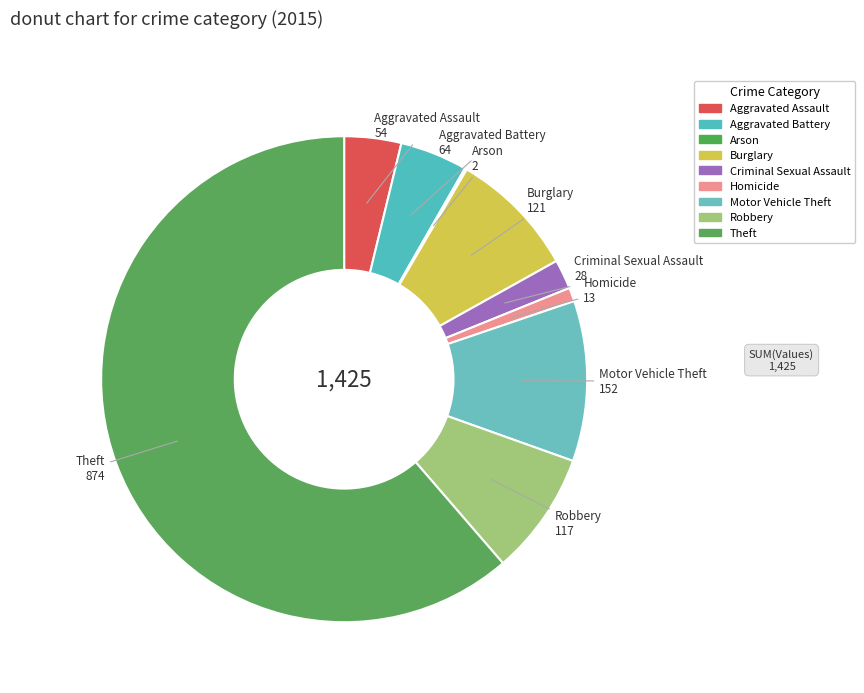

What is the change in value from Aggravated Assault to Robbery?

+63